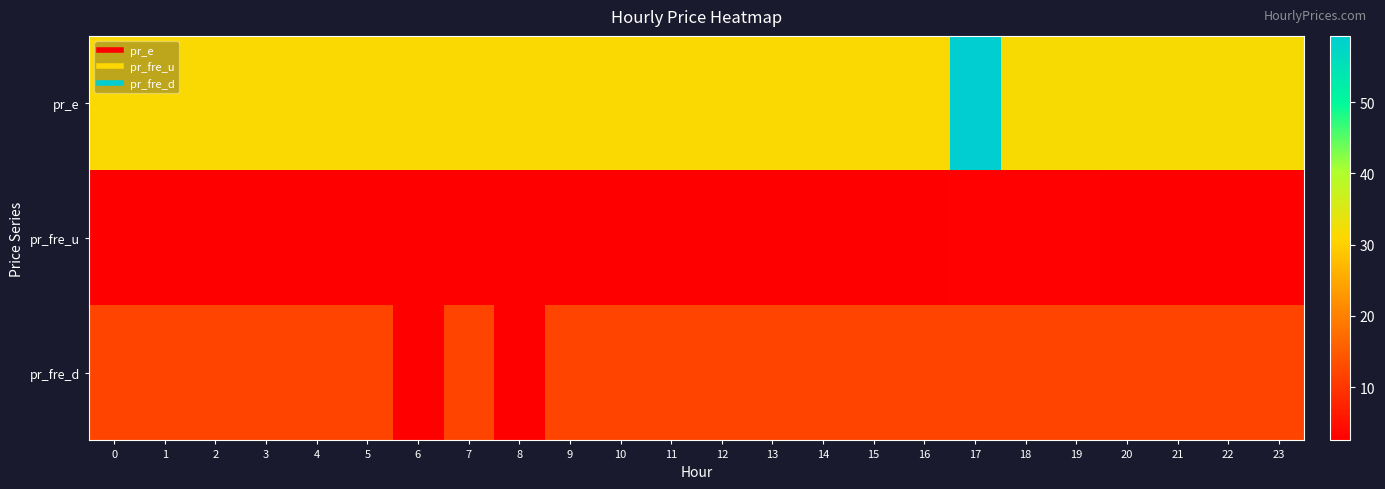

Reading left to right, what are all the values shown in this chart?

pr_e: 0=31.5	1=31.5	2=31.5	3=31.5	4=31.5	5=31.5	6=31.5	7=31.5	8=31.5	9=31.5	10=31.5	11=31.5	12=31.5	13=31.5	14=31.5	15=31.5	16=31.5	17=59.3	18=31.6	19=31.6	20=31.6	21=31.6	22=31.6	23=31.6
pr_fre_u: 0=2.7	1=2.7	2=2.7	3=2.7	4=2.7	5=2.7	6=2.7	7=2.7	8=2.7	9=2.7	10=2.5	11=2.5	12=2.5	13=2.5	14=2.7	15=2.7	16=2.7	17=2.8	18=2.8	19=2.8	20=2.7	21=2.7	22=2.7	23=2.7
pr_fre_d: 0=12.0	1=12.0	2=12.0	3=12.0	4=12.0	5=12.0	6=2.5	7=12.0	8=2.7	9=12.0	10=12.0	11=12.0	12=12.0	13=12.0	14=12.0	15=12.0	16=12.0	17=12.0	18=12.0	19=12.0	20=12.0	21=12.0	22=12.0	23=12.0